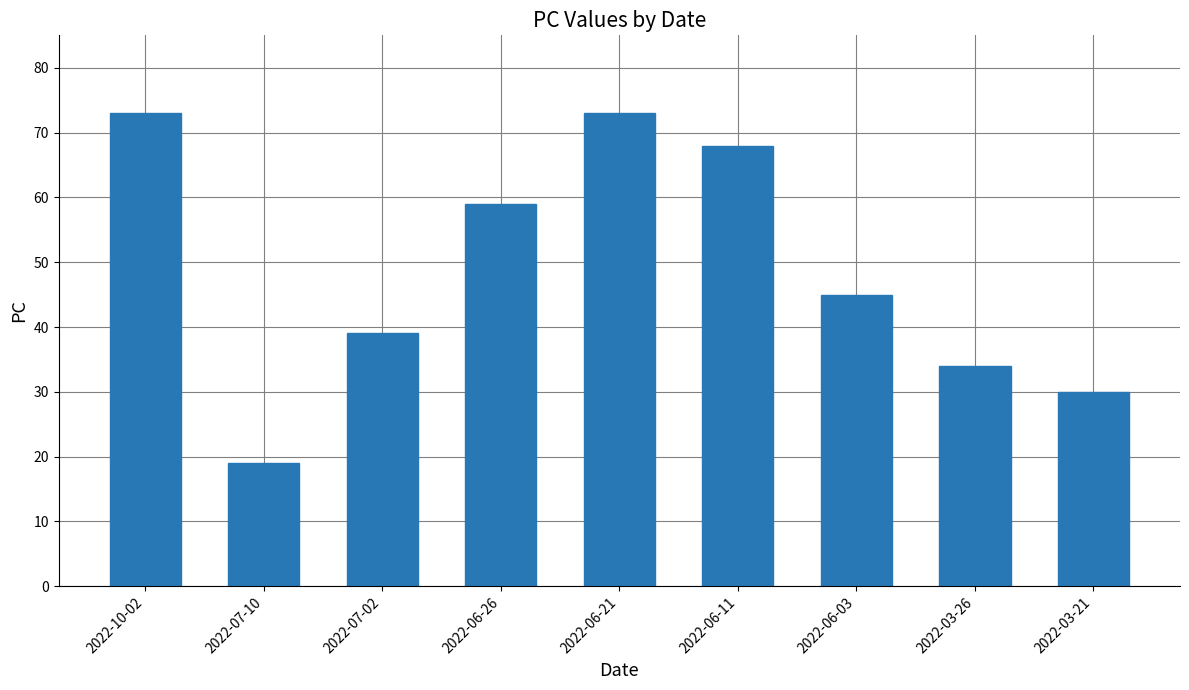

What is the greatest value displayed?

73